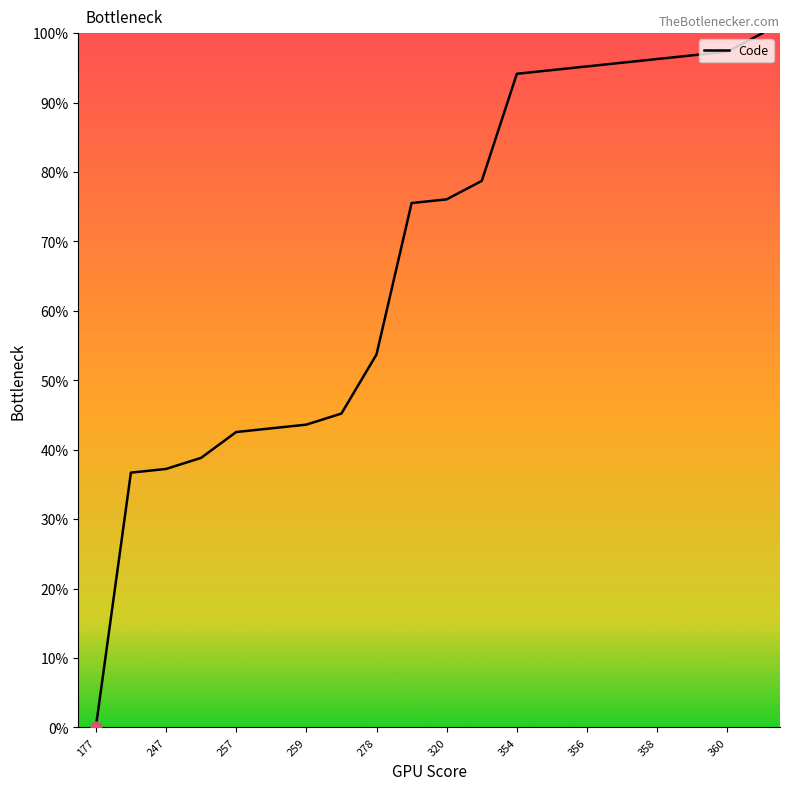

What is the maximum value shown in the chart?

100.0